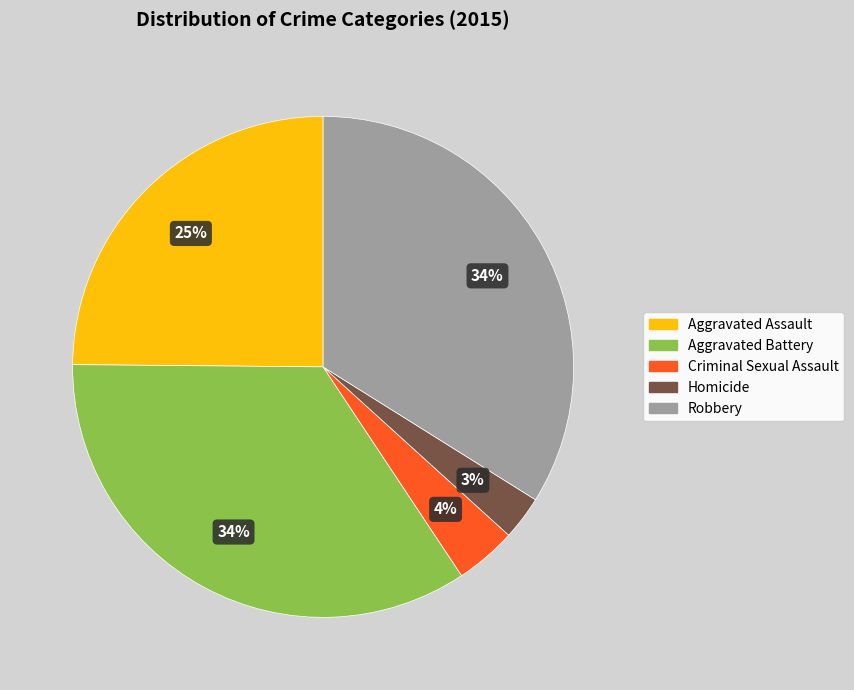

To the nearest percent, what is the difference between the Criminal Sexual Assault and Aggravated Assault slice percentages?

21%